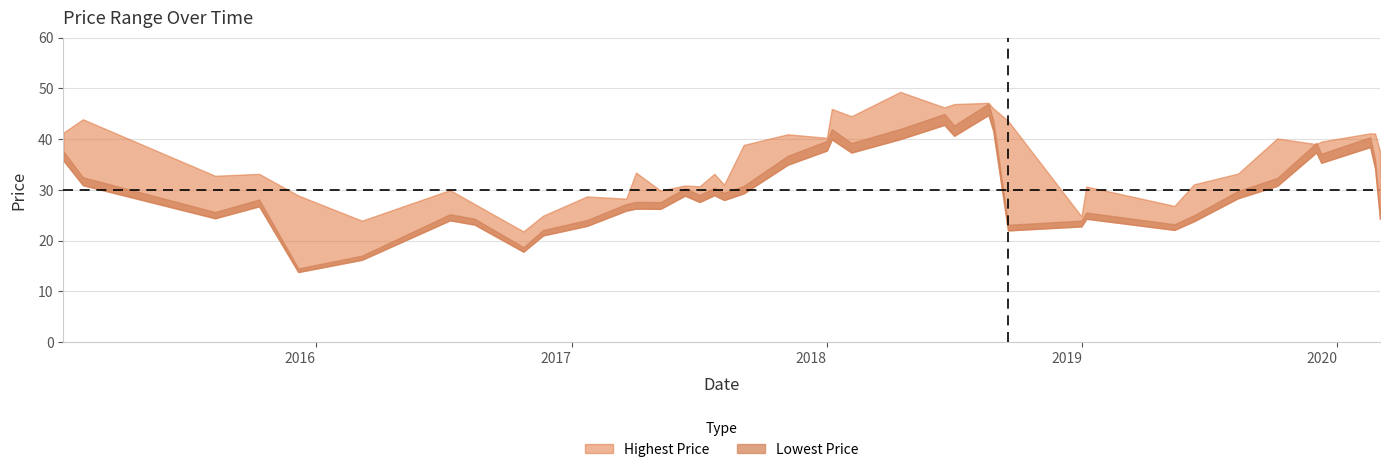

Rank the series by their average value, from lowest to highest.

Lowest Price, Highest Price